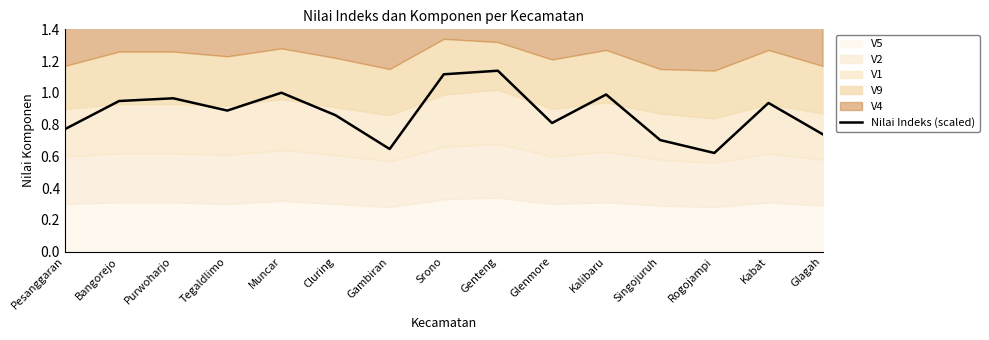

What is the label of the 1st point from the left?

Pesanggaran